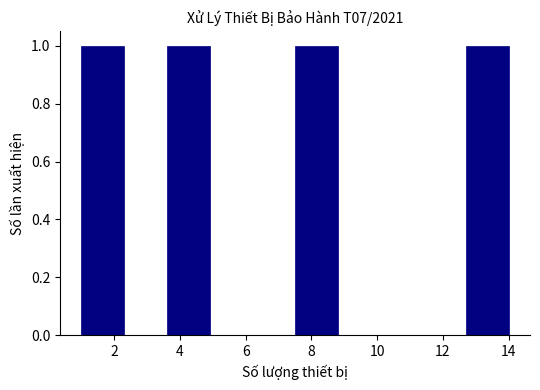

Reading left to right, list every bar in this chart as the range it spans on the x-axis followed by its height. Neither the bar edges nor the heights are printed on the chart, so give them approximately, as read against the axes.

1.0 to 2.3: 1
2.3 to 3.6: 0
3.6 to 4.9: 1
4.9 to 6.2: 0
6.2 to 7.5: 0
7.5 to 8.8: 1
8.8 to 10.1: 0
10.1 to 11.4: 0
11.4 to 12.7: 0
12.7 to 14.0: 1